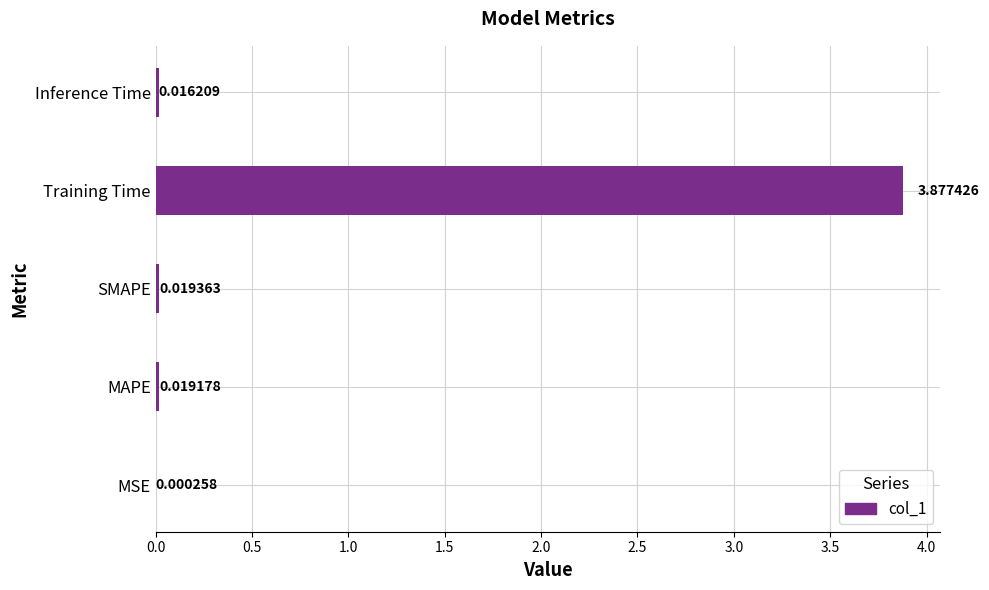

Which label corresponds to the largest value in the chart?

Training Time